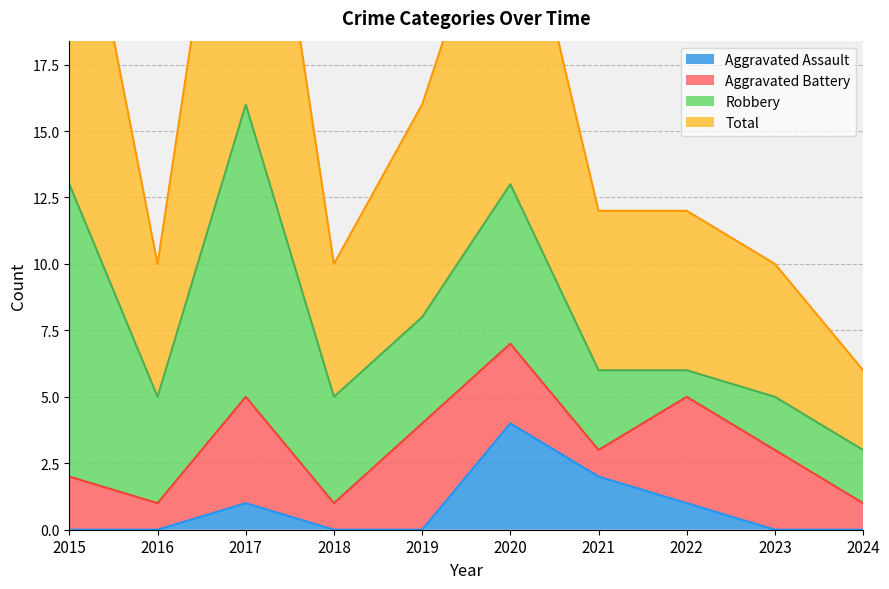

Is it true that Aggravated Assault equals 0 at 2023?

True